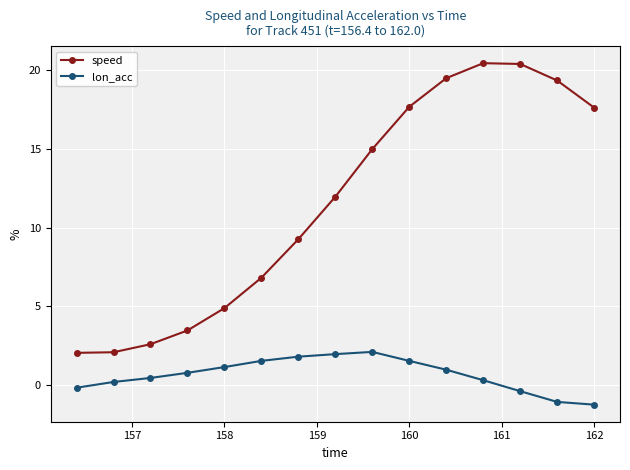

What is the value of the lon_acc point at the 4th from the left?

0.8